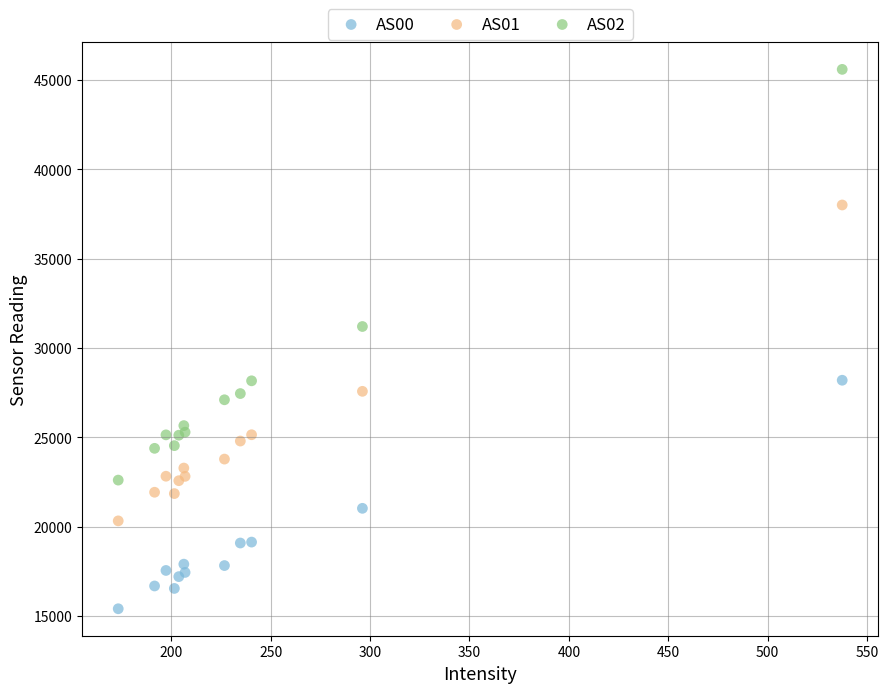

In the AS02 series, what Y value is closest to 34106?

31207